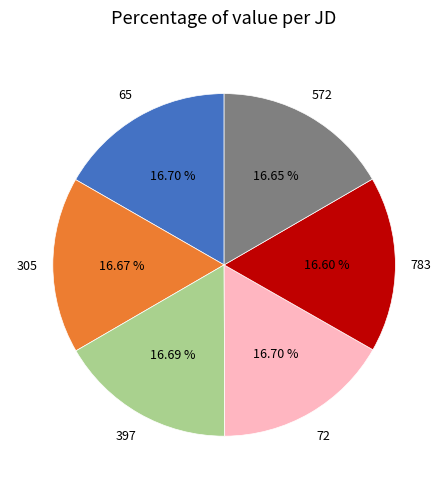

Is there any slice that represents more than half of the pie?

No